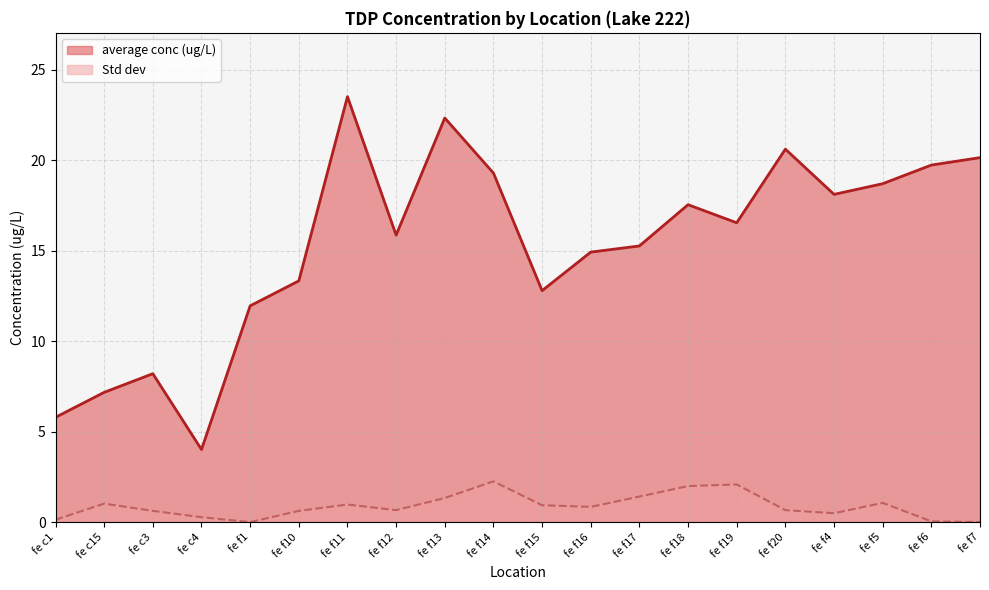

What is the sum of all average conc (ug/L) values?

305.8